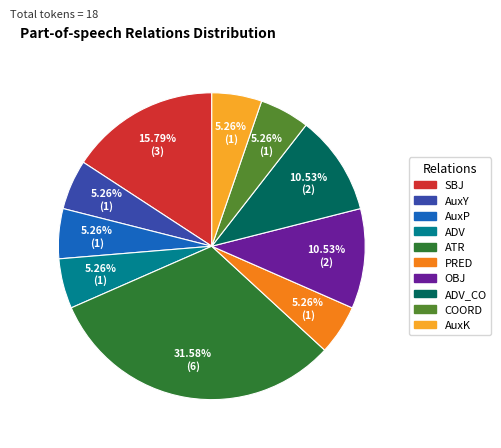

Is there a majority slice in this chart?

No